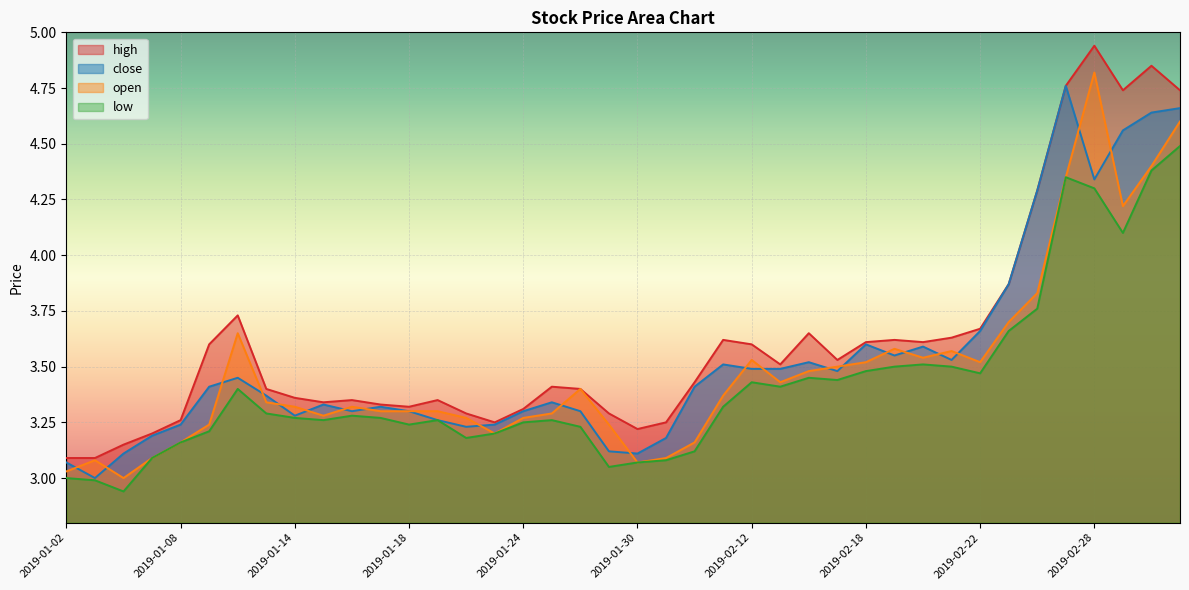

How many interior local peaks does the open series have?

8